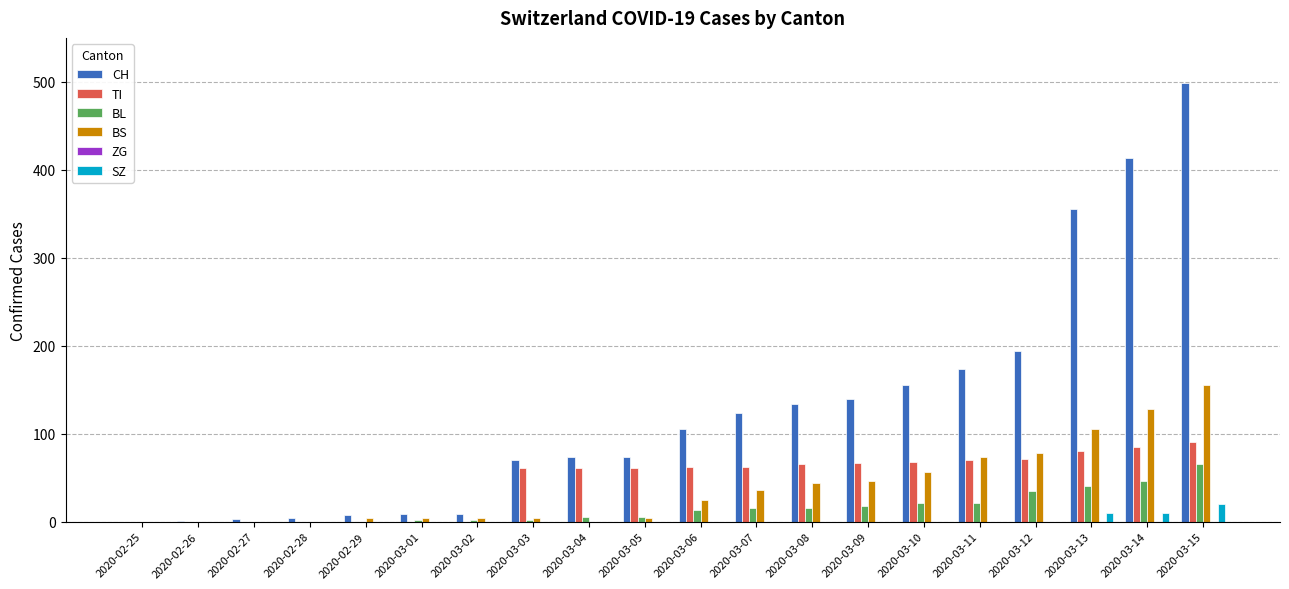

What is the maximum value shown in the chart?

499